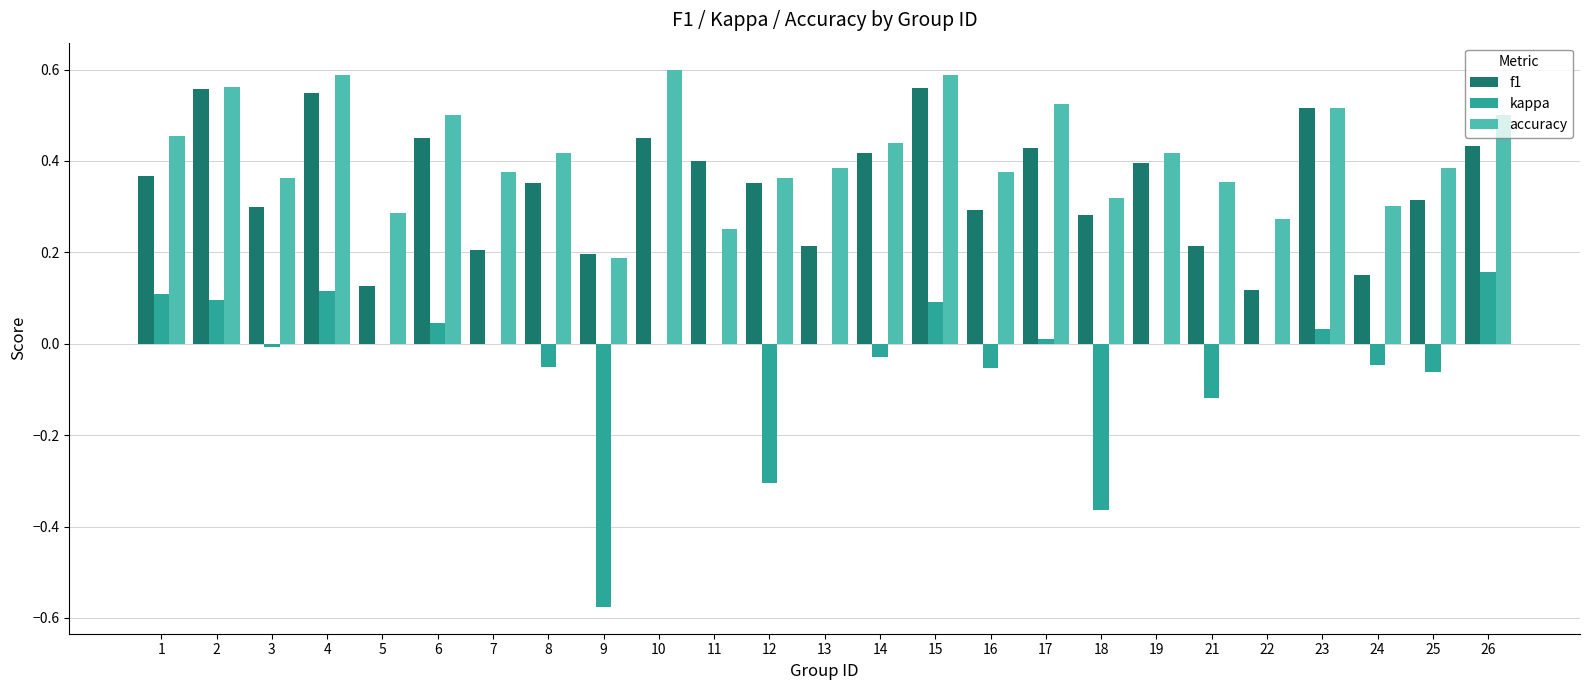

Between 12 and 19, which series saw the biggest shift?

kappa